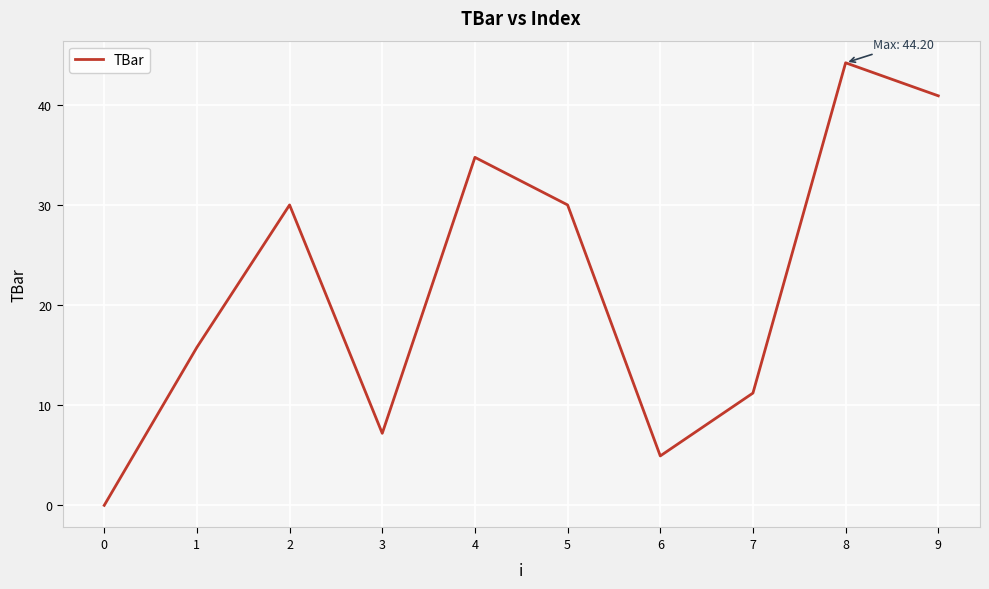

What is the difference between the values at 1 and 4?

19.0